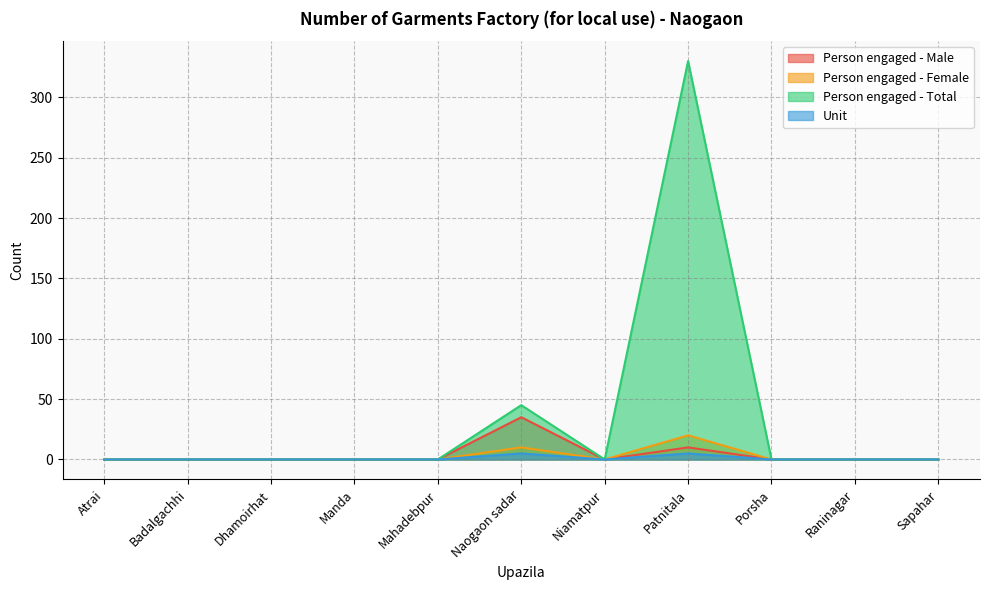

List the labels in order of Person engaged - Male value, smallest first.

Atrai, Badalgachhi, Dhamoirhat, Manda, Mahadebpur, Niamatpur, Porsha, Raninagar, Sapahar, Patnitala, Naogaon sadar